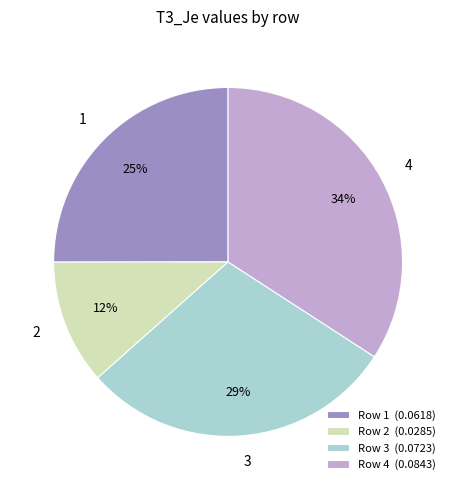

Does 3 account for over 50% of the chart?

No